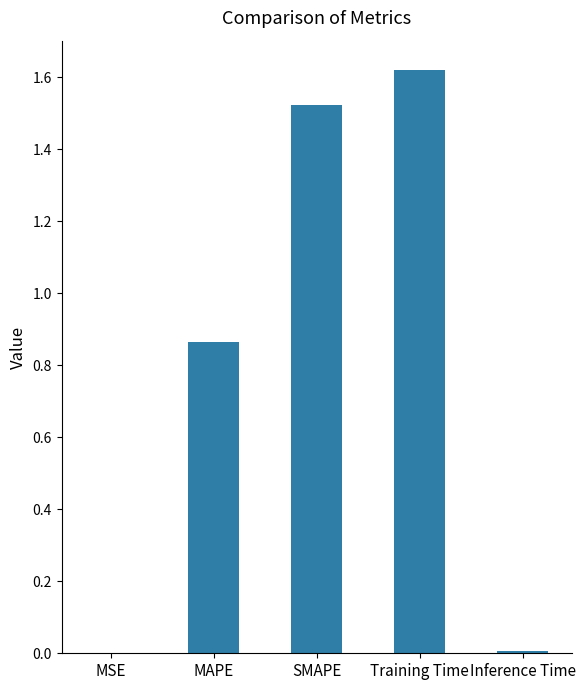

At which category does the chart reach its peak across all series?

Training Time